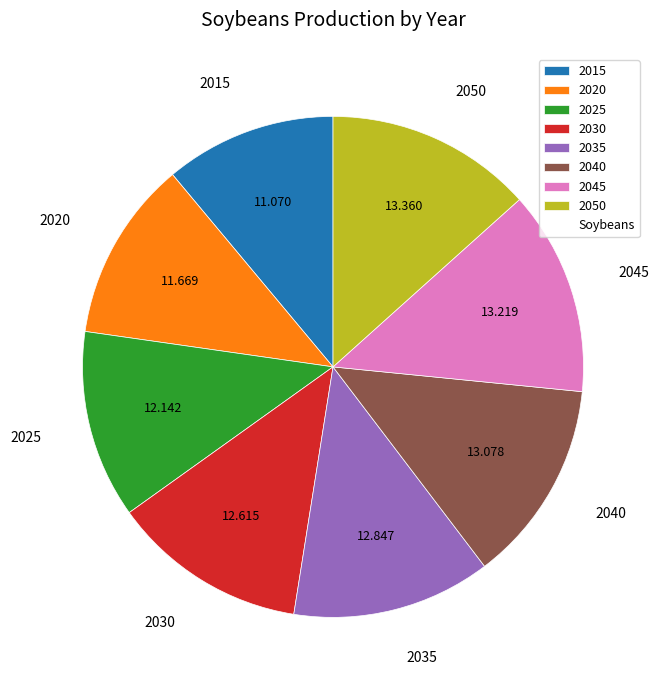

Does any single category account for the majority?

No